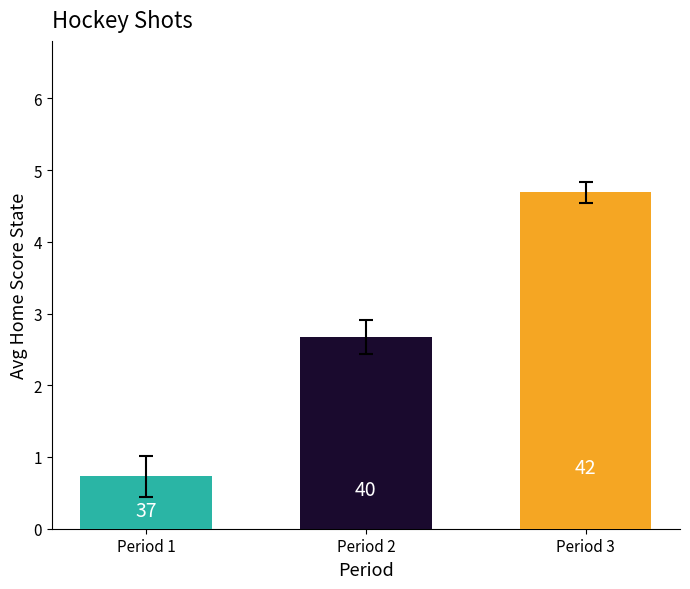

What is the change in value from Period 1 to Period 2?

+1.9